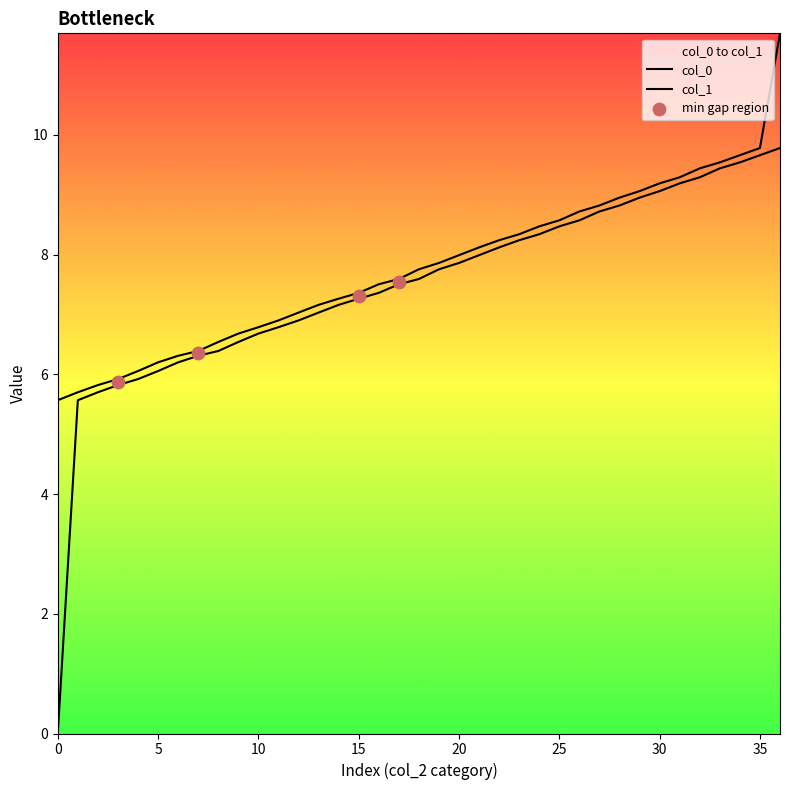

Which series contains the lowest Y value?

col_0